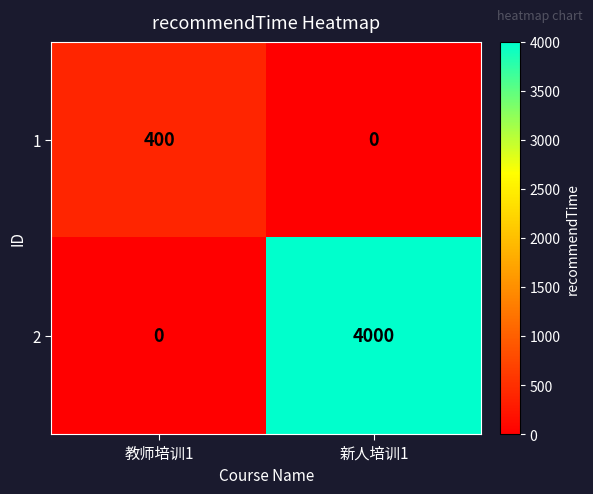

The 2 series shows 4000 at 新人培训1. True or false?

True